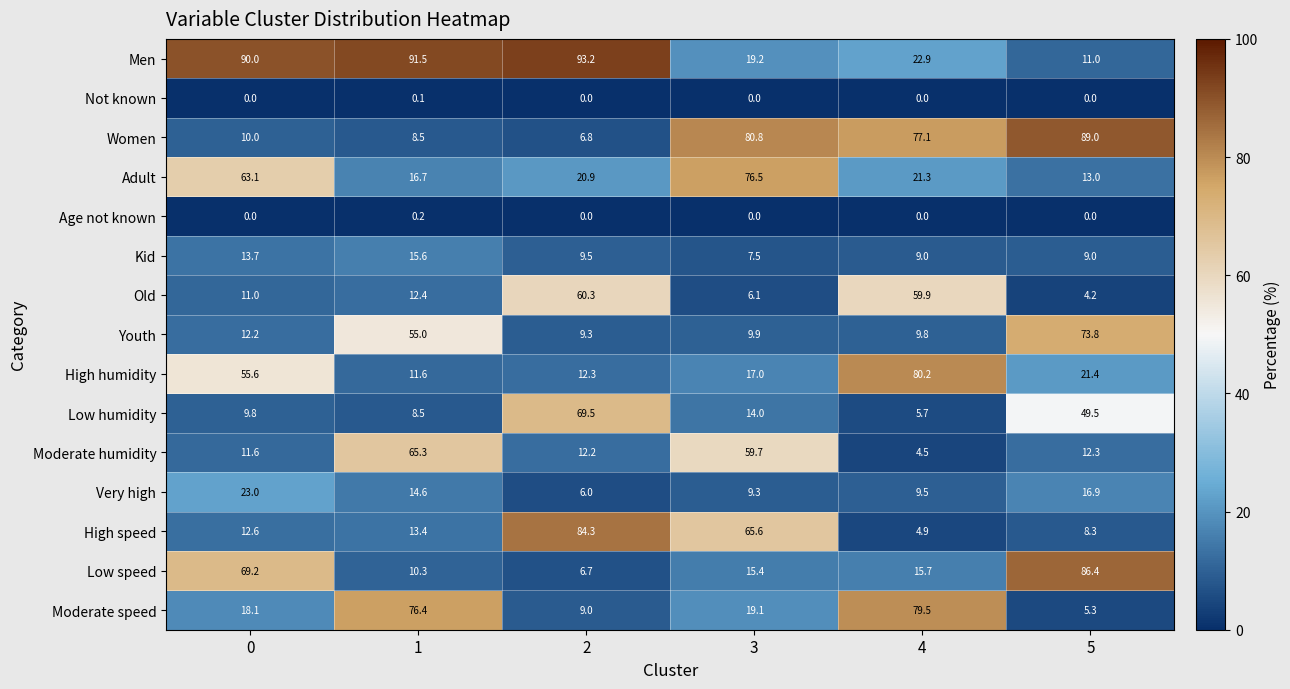

How many series are shown in this chart?

15